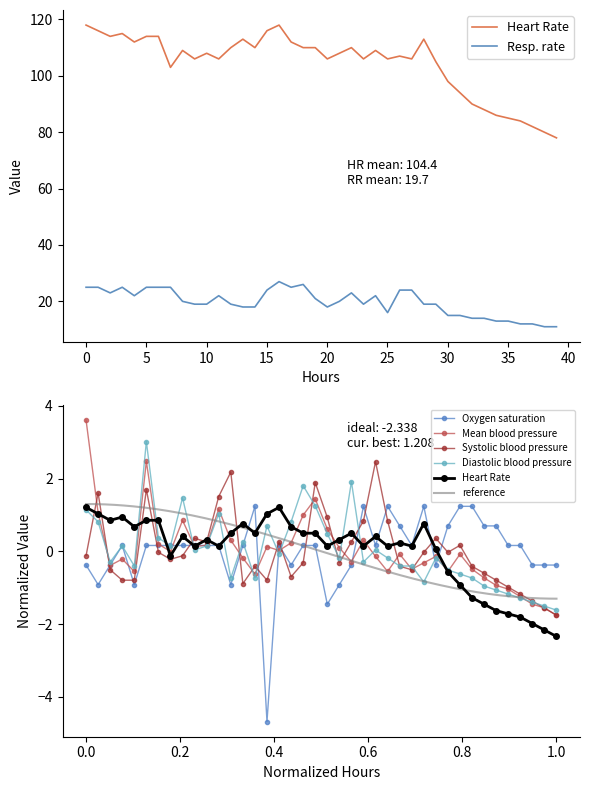

Which has a higher value, 10 or 25?

10